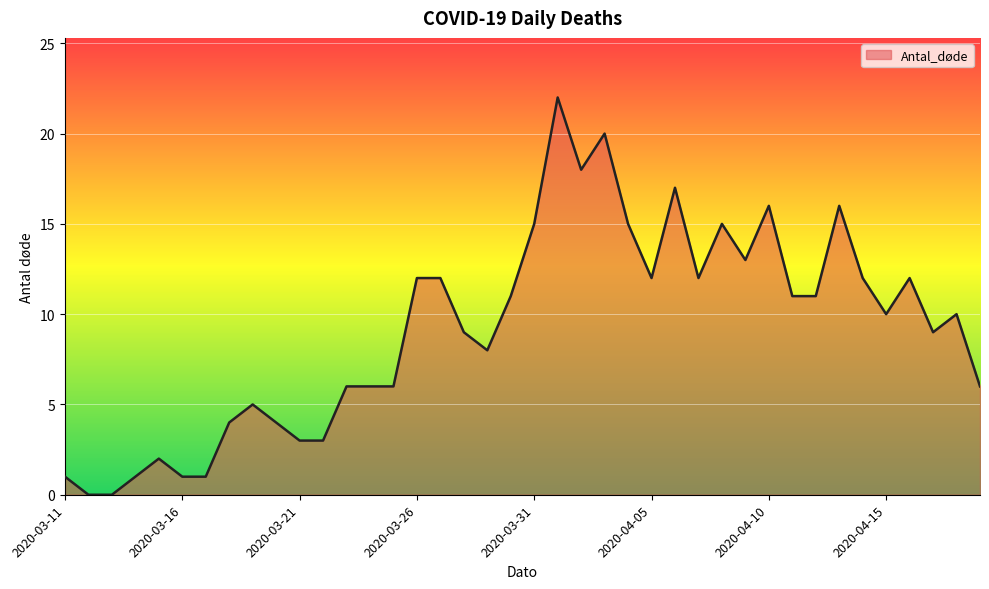

What is the maximum value shown in the chart?

22